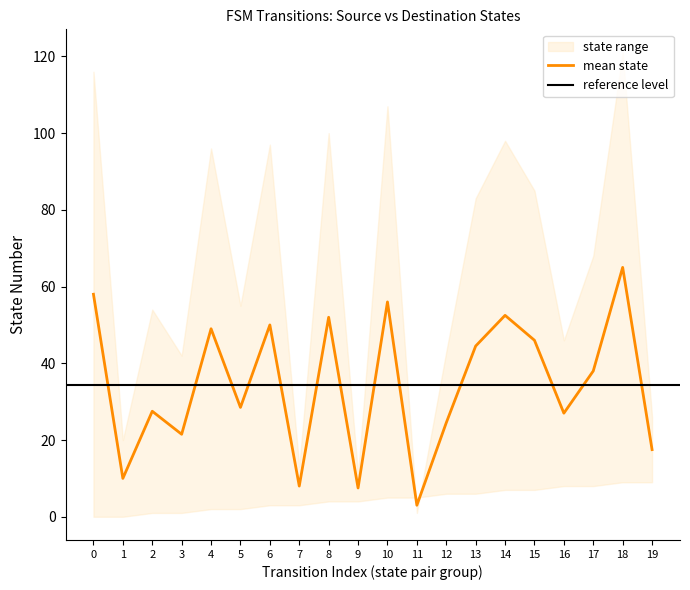

Which category has the lowest value across all series?

11